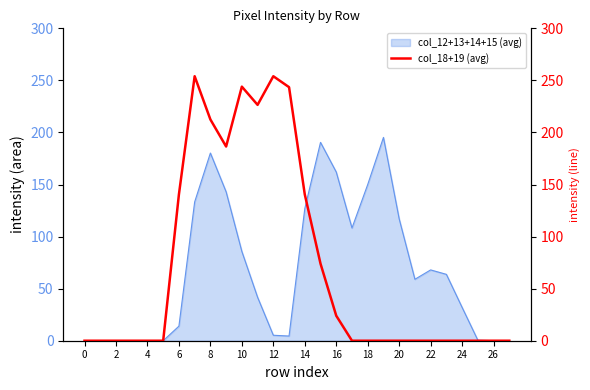

Is it true that col_12+13+14+15 (avg) equals 150.0 at 18?

True